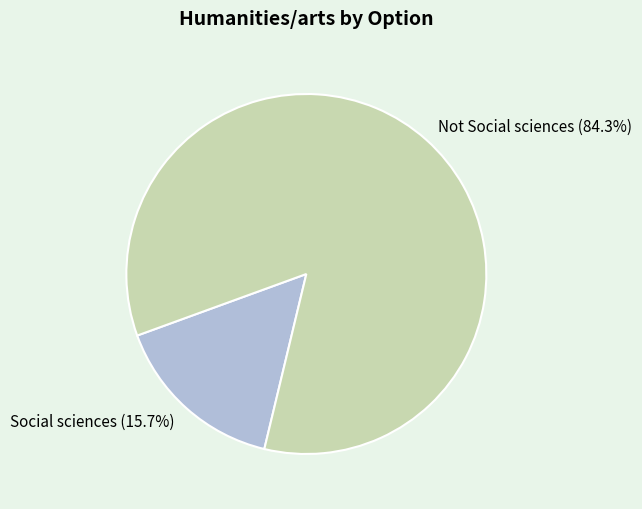

What is the majority slice?

Not Social sciences